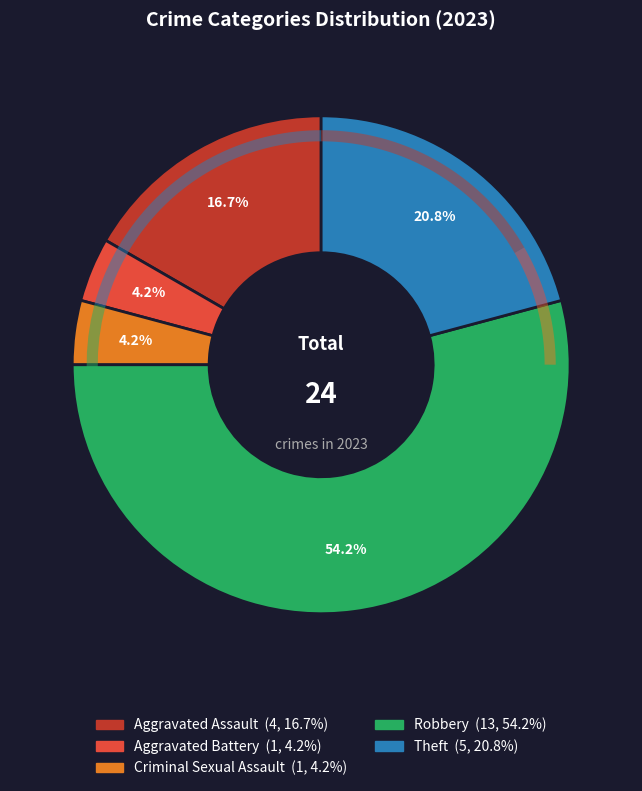

Count the number of slices in the pie.

5